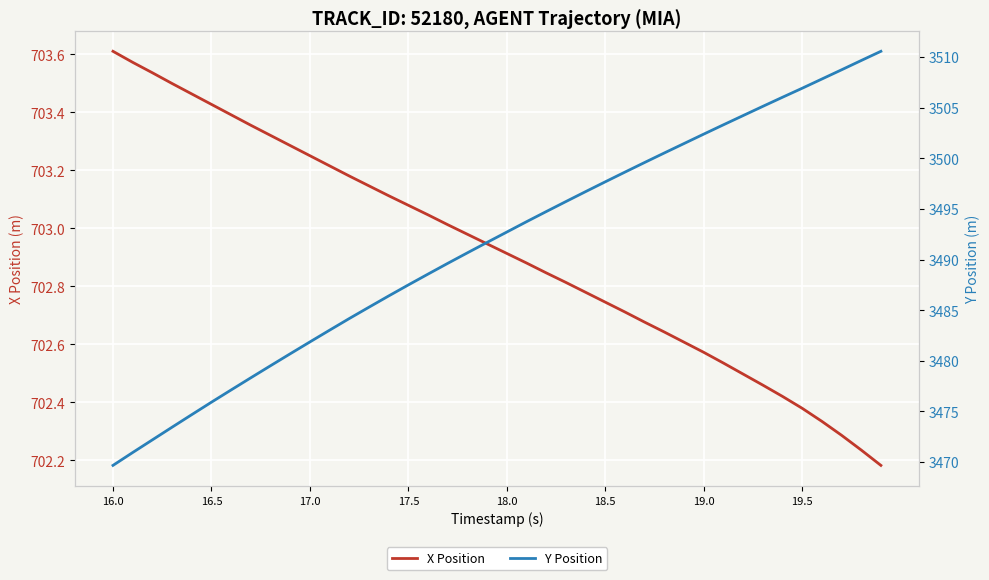

Which category has the highest value in the X Position series?

16.0